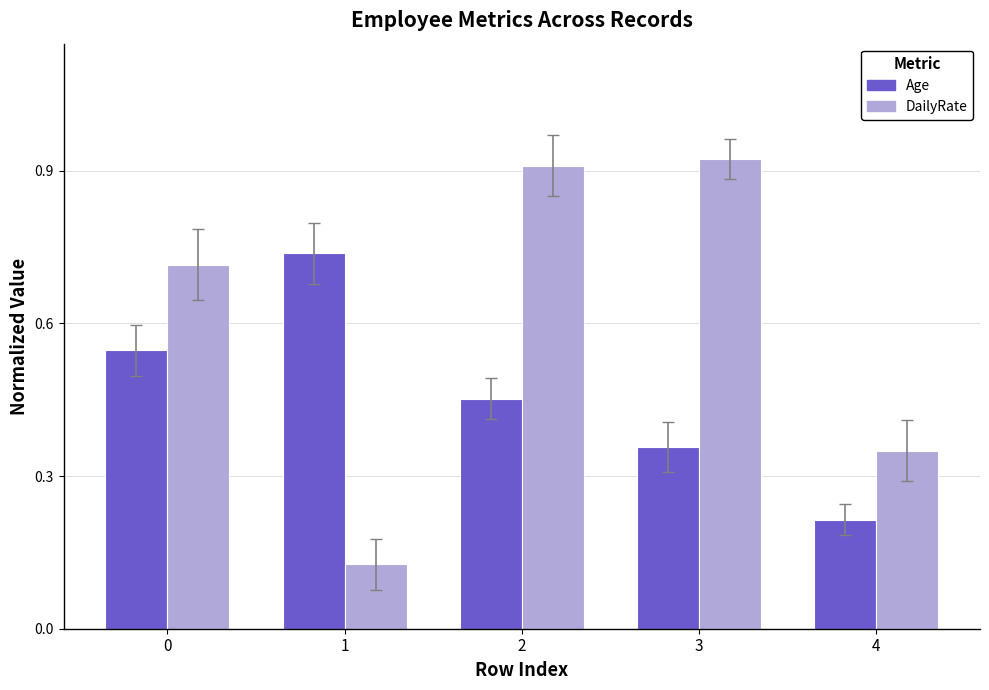

Rank the series by their average value, from highest to lowest.

DailyRate, Age